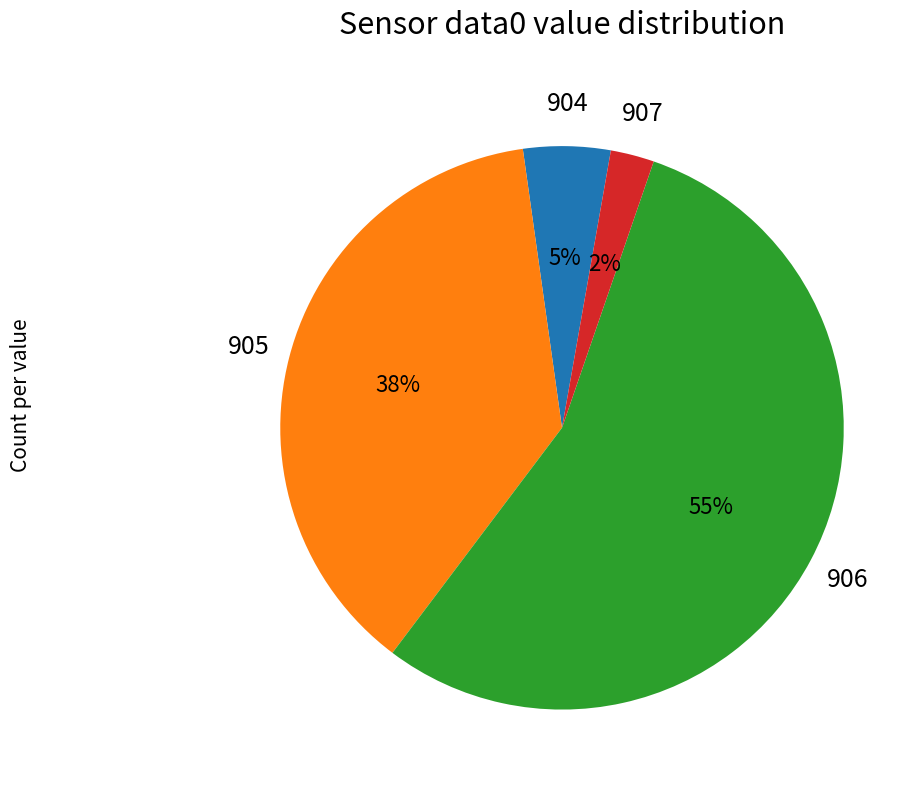

To the nearest percent, what is the average slice percentage?

25%